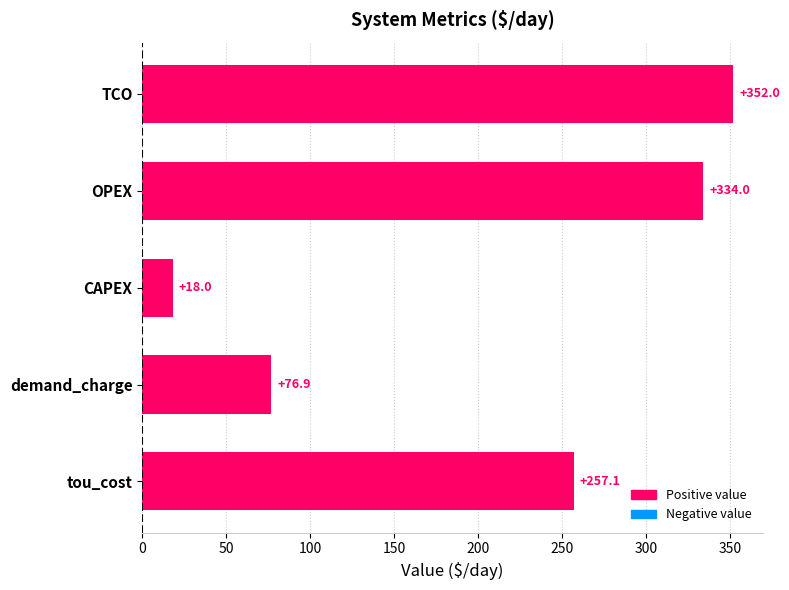

What is the difference between the maximum and minimum values?

334.0